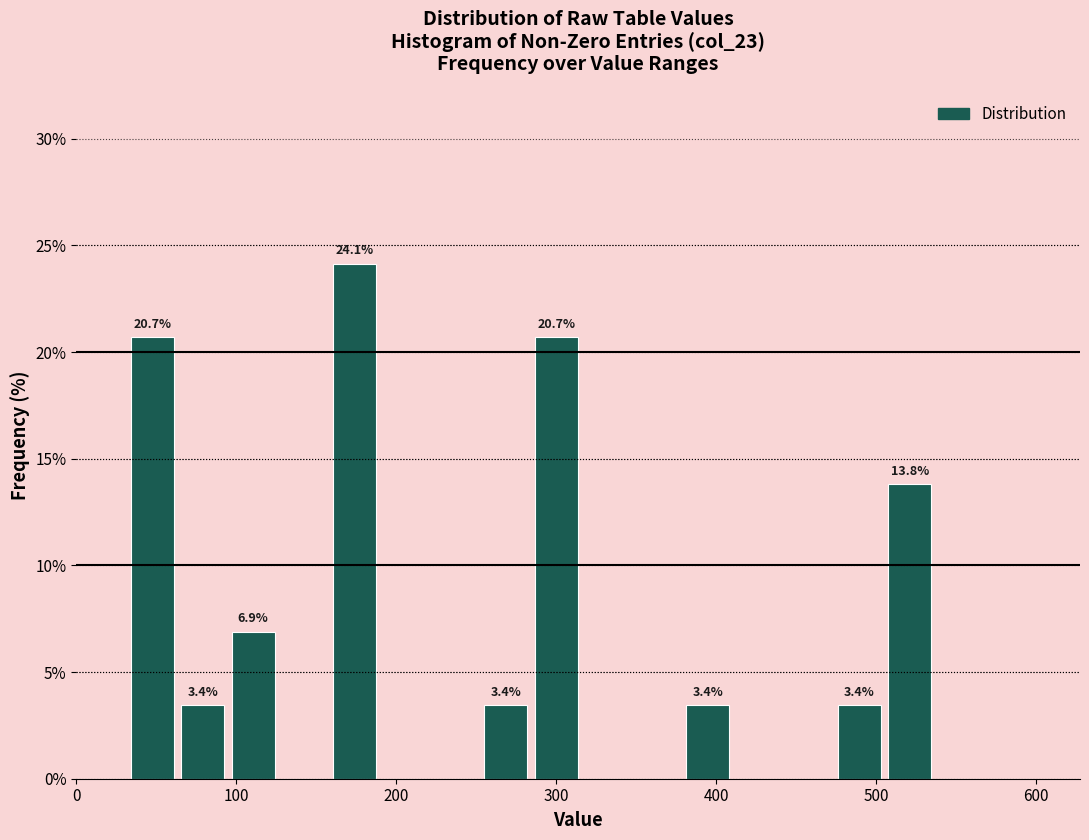

Read against the x-axis, roughly where is the centre of the tallest bar?

170